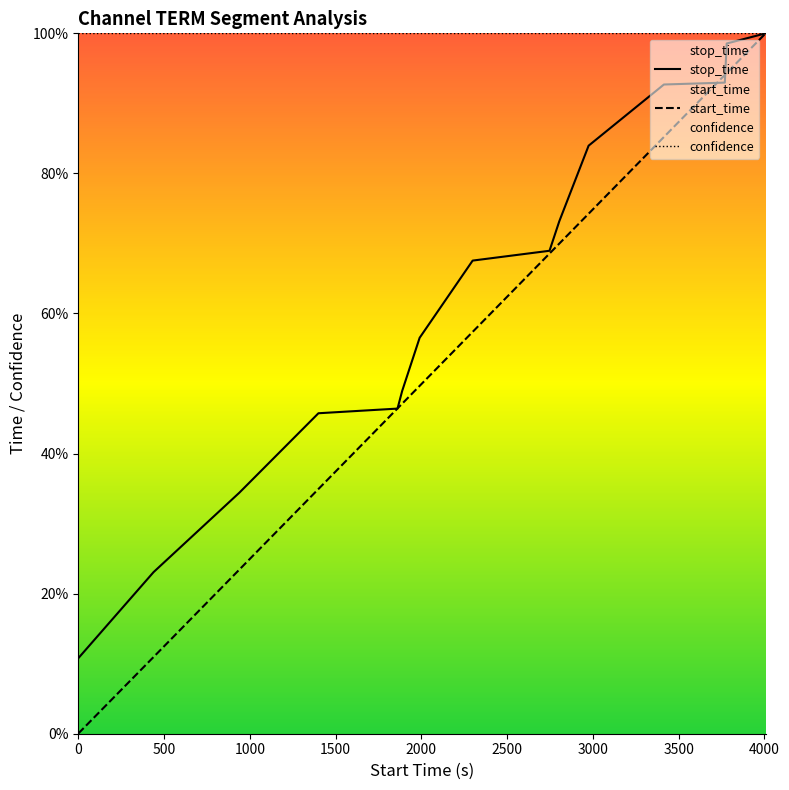

At which category is the sum across all series the highest?

4007